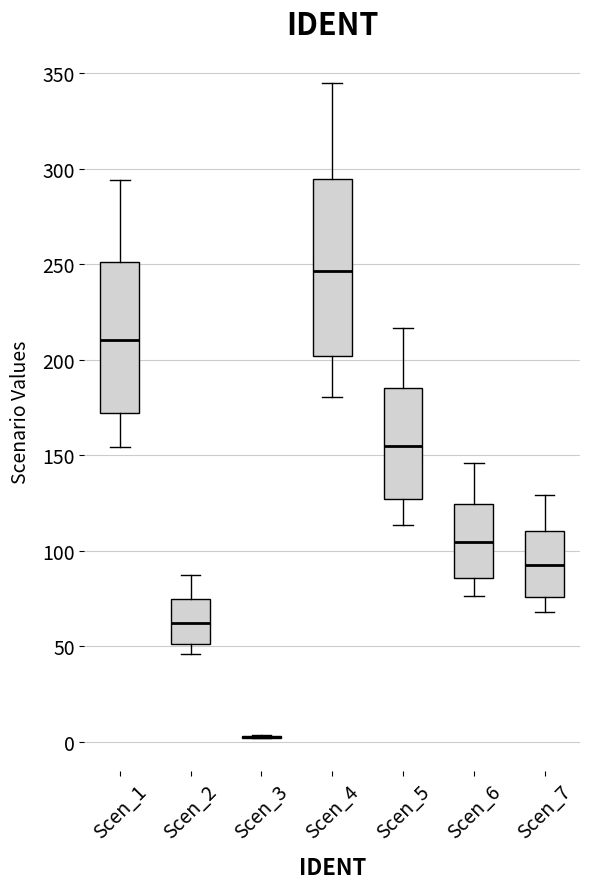

Where is the lower edge of the box for Scen_6 on the y-axis? The values are not printed on the chart, so give them approximately, as read against the axis.

85